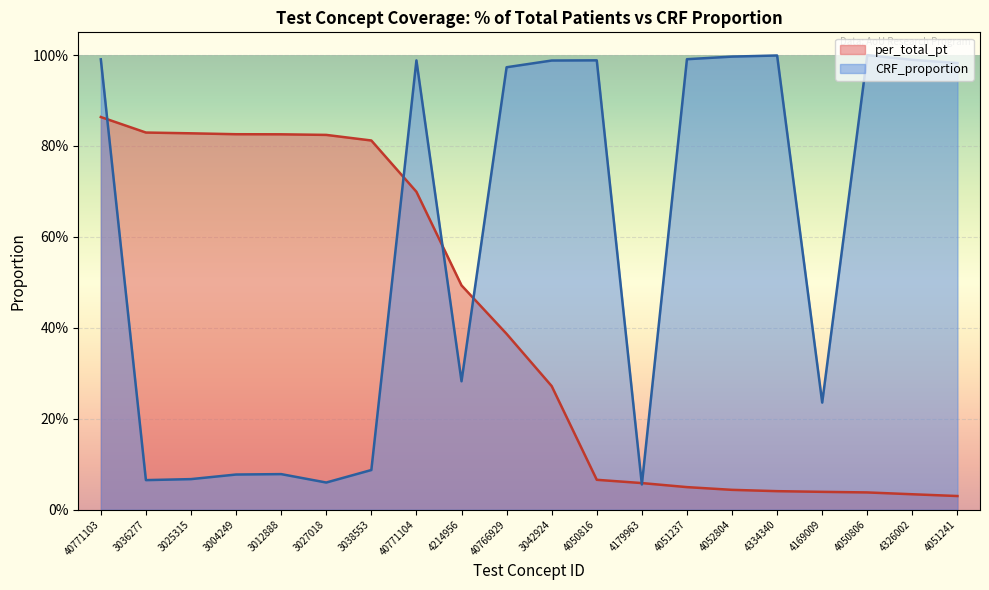

True or false: per_total_pt has more than 2 interior local peaks.

False